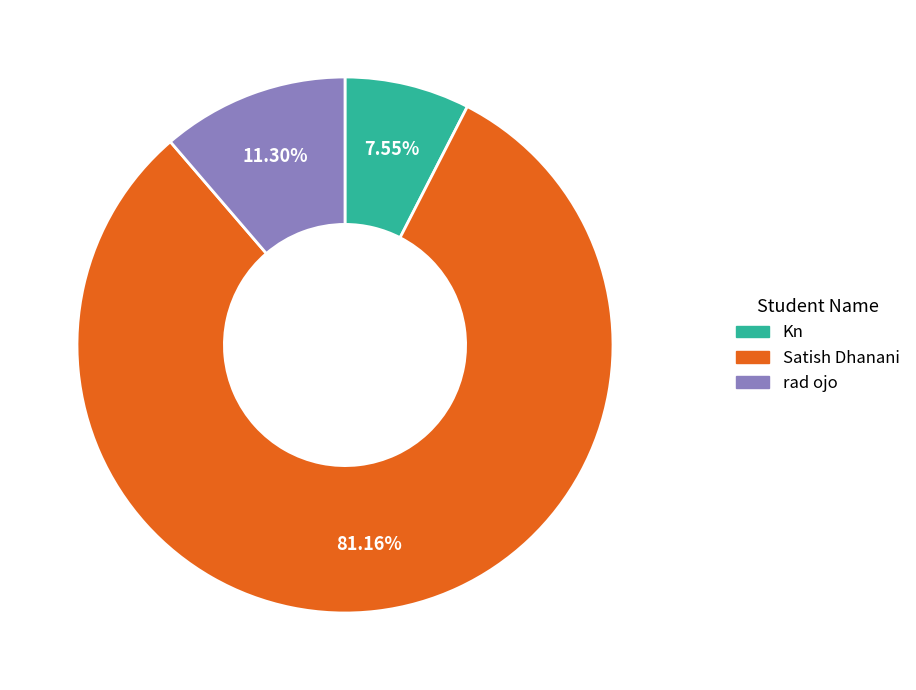

Is there any slice that represents more than half of the pie?

Yes